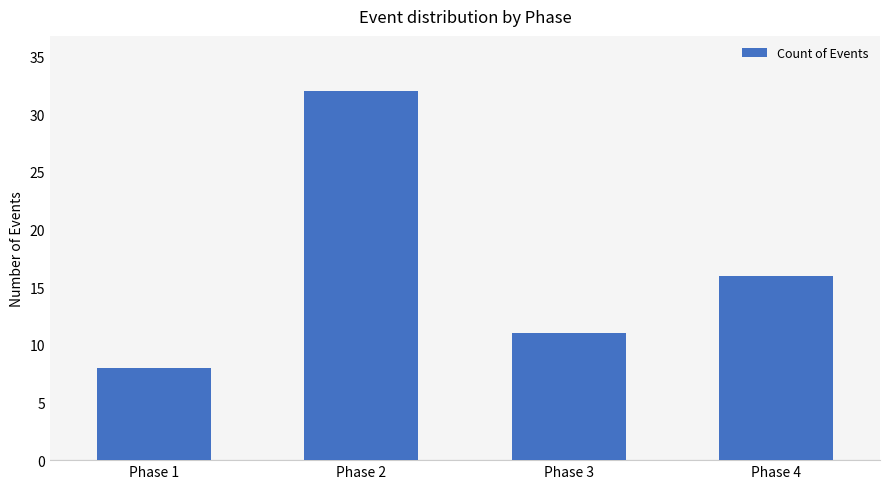

List the labels in order of value, largest first.

Phase 2, Phase 4, Phase 3, Phase 1